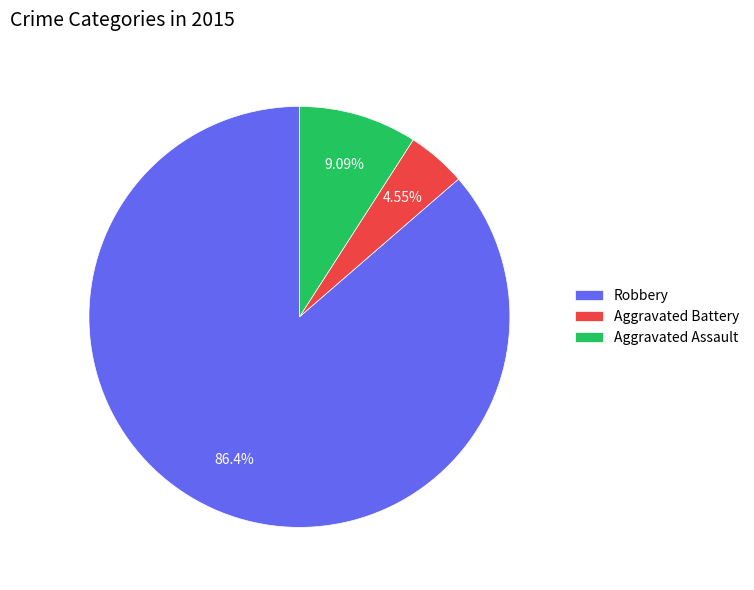

Is the sum of Aggravated Battery and Aggravated Assault greater than half?

No